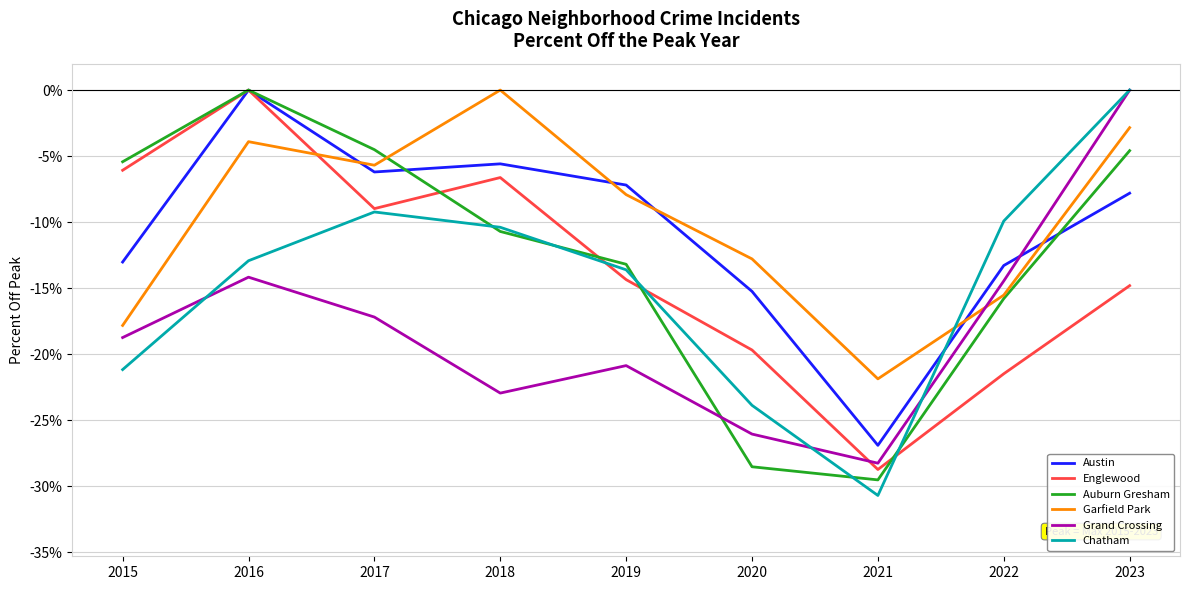

What is the sum of all Grand Crossing values?

-162.7